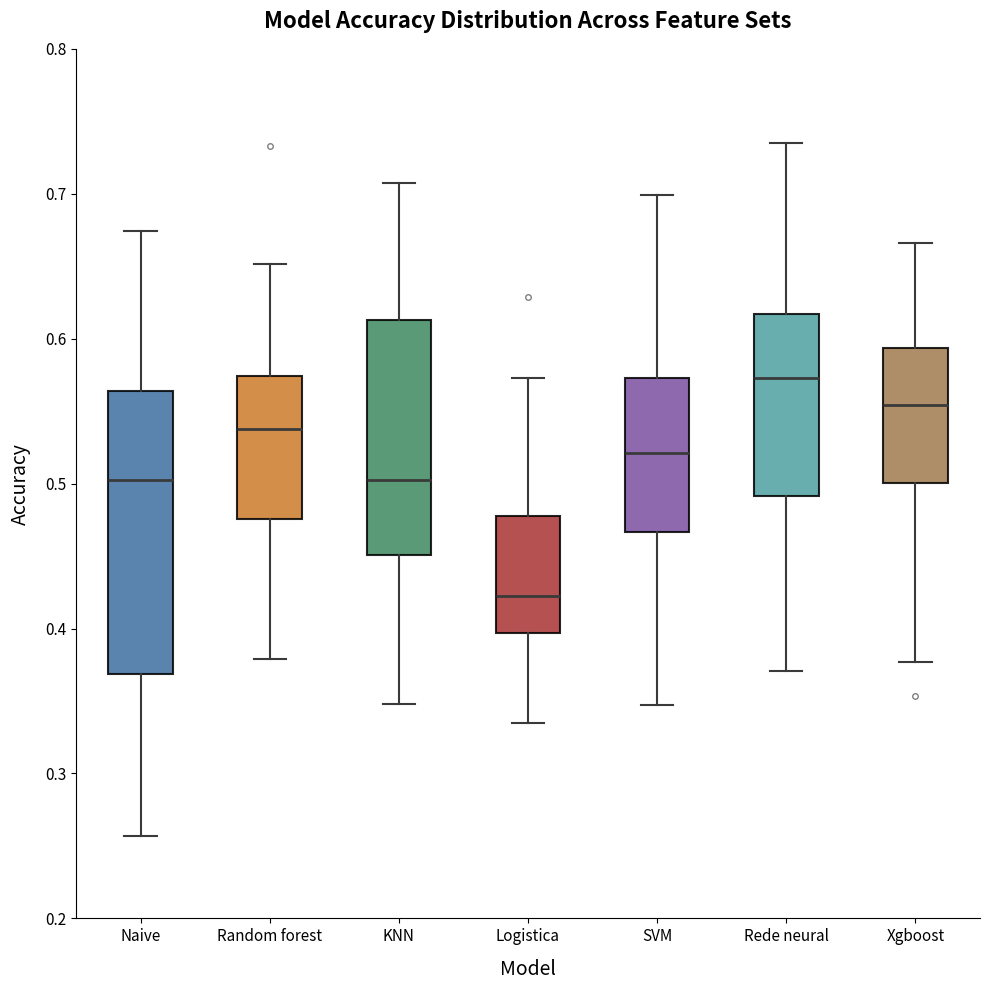

Reading left to right, read every box against the y-axis: the position of its median line, the range the box covers, and the ends of its whiskers. The values are not printed on the chart, so give them approximately, as read against the axis.

Naive: median 0.50, box 0.37 to 0.56, whiskers 0.26 to 0.67
Random forest: median 0.54, box 0.48 to 0.57, whiskers 0.38 to 0.65
KNN: median 0.50, box 0.45 to 0.61, whiskers 0.35 to 0.71
Logistica: median 0.42, box 0.40 to 0.48, whiskers 0.33 to 0.57
SVM: median 0.52, box 0.47 to 0.57, whiskers 0.35 to 0.70
Rede neural: median 0.57, box 0.49 to 0.62, whiskers 0.37 to 0.74
Xgboost: median 0.55, box 0.50 to 0.59, whiskers 0.38 to 0.67